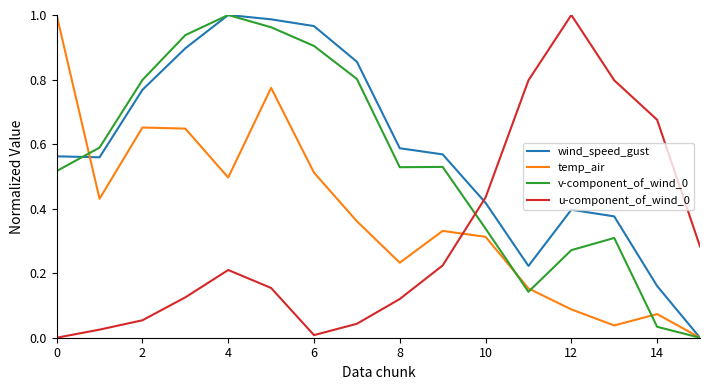

Which series has the largest total across all categories?

wind_speed_gust